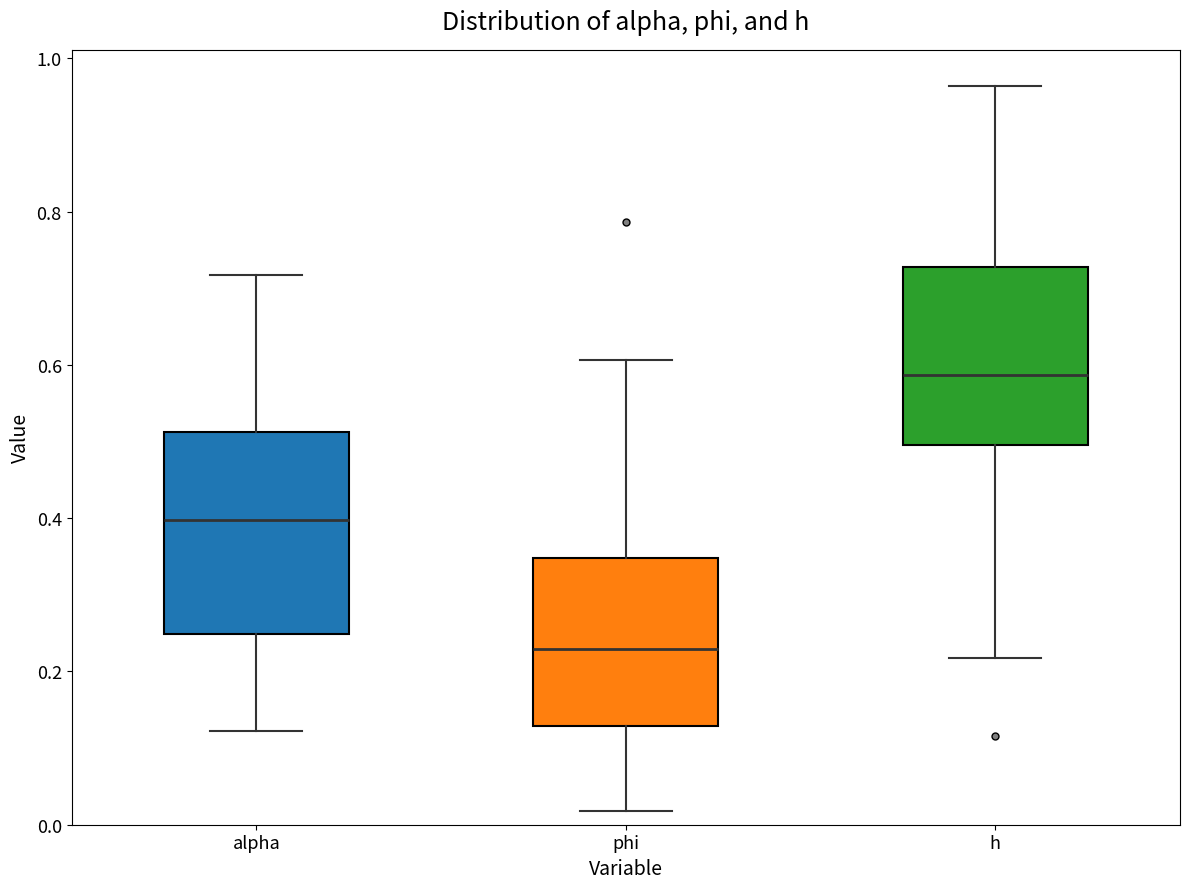

Comparing the boxes themselves (not the whiskers), which one is the tallest?

alpha